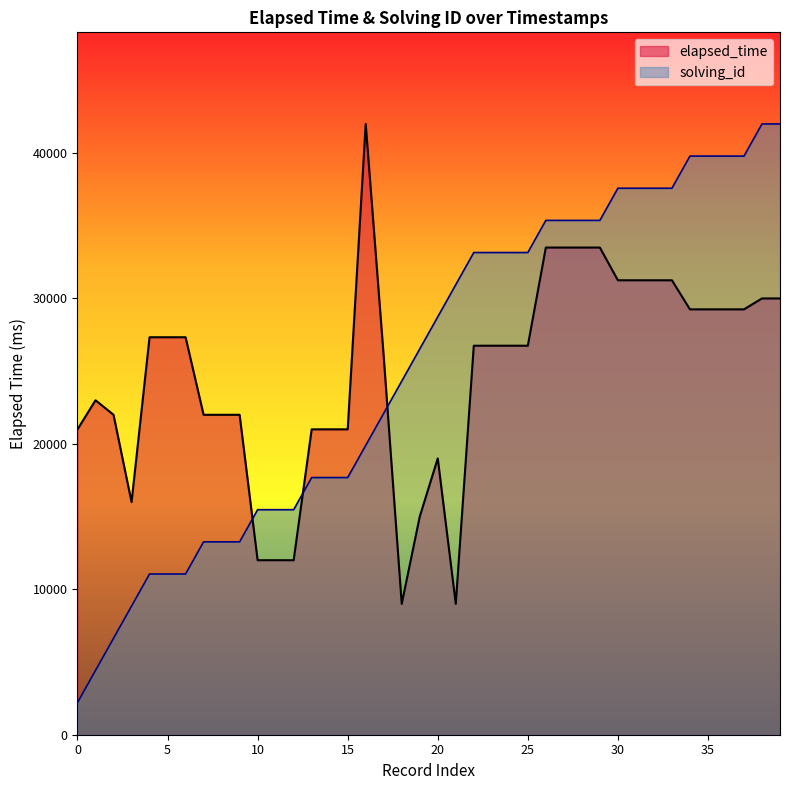

What is the difference between the maximum and minimum values in the elapsed_time series?

33000.0